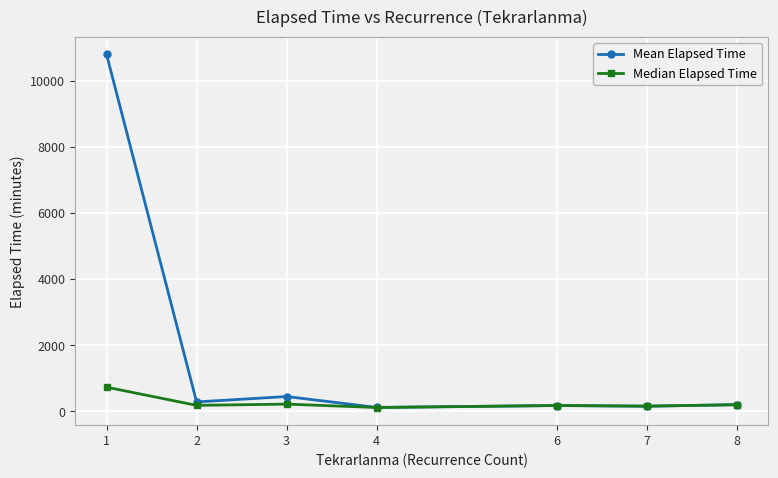

The Median Elapsed Time series shows 200.0 at 8. True or false?

True